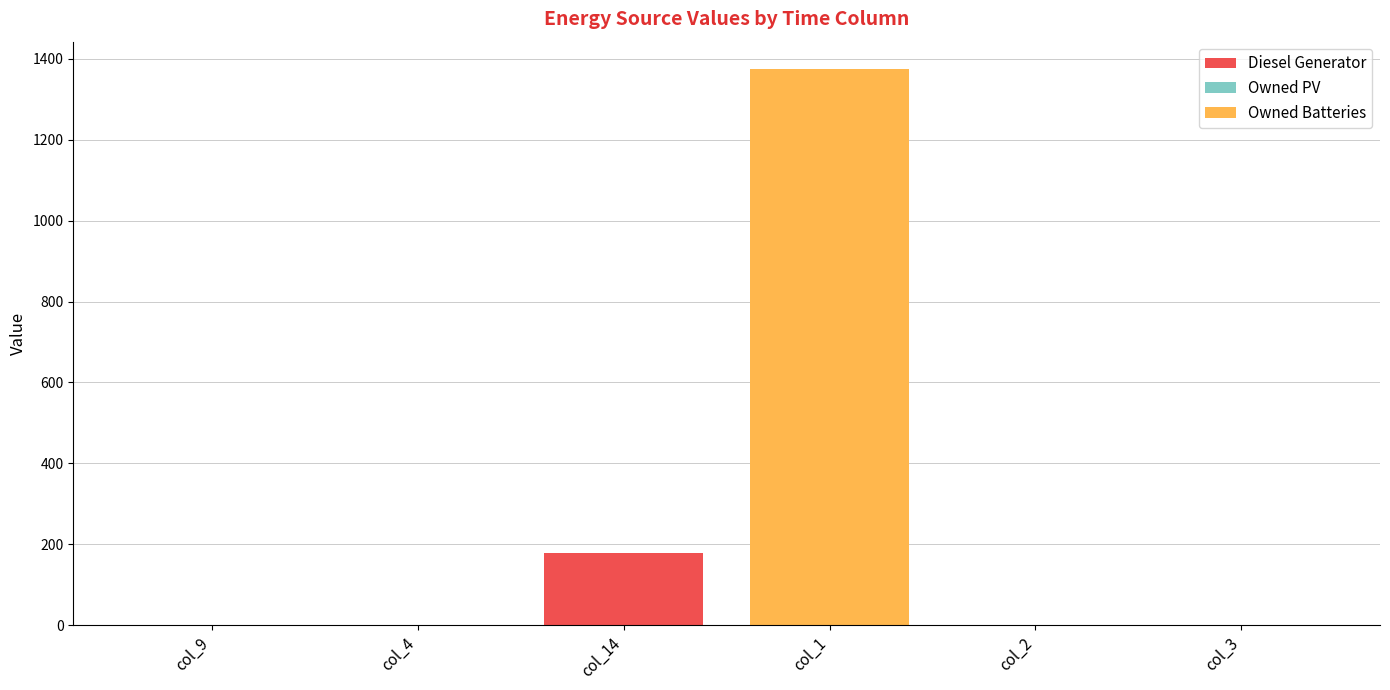

True or false: Diesel Generator has a value of -59 at col_4.

False